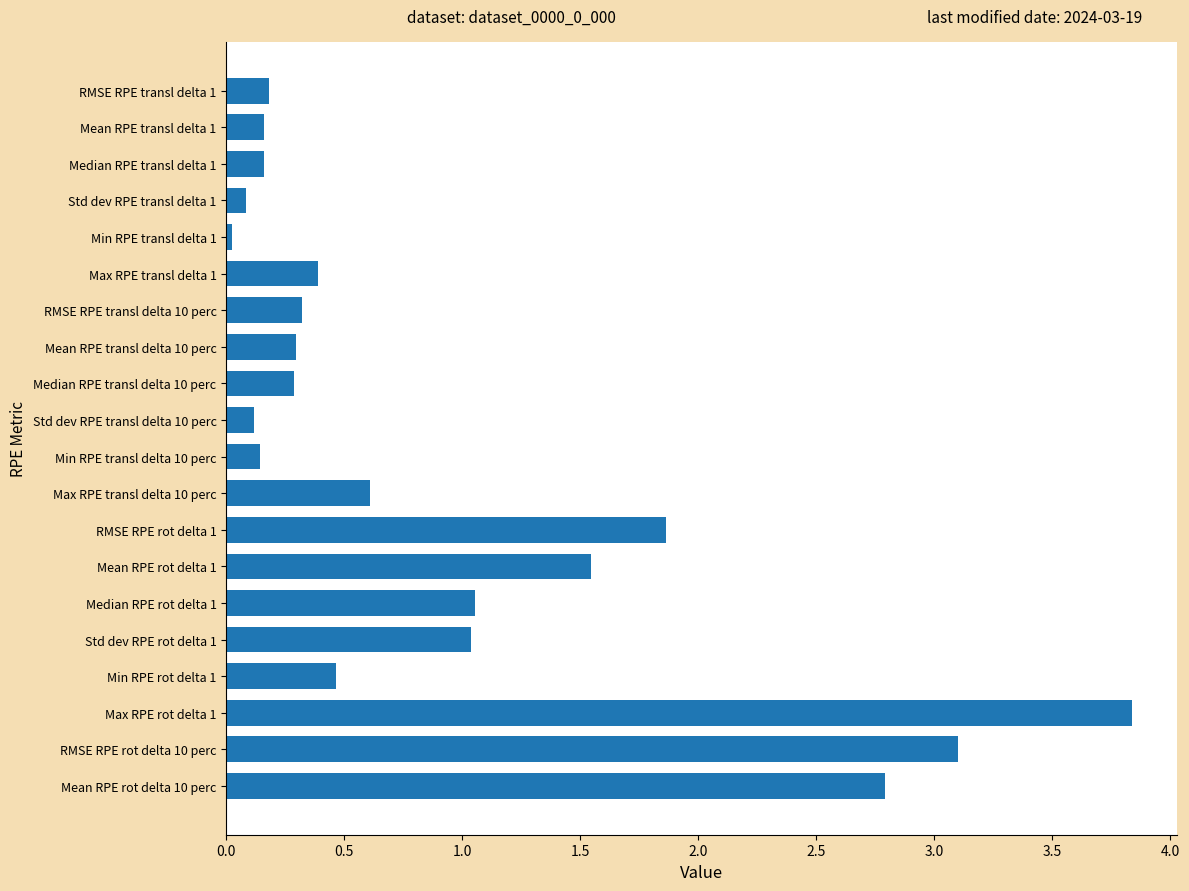

What is the difference between the second highest and minimum values?

3.1